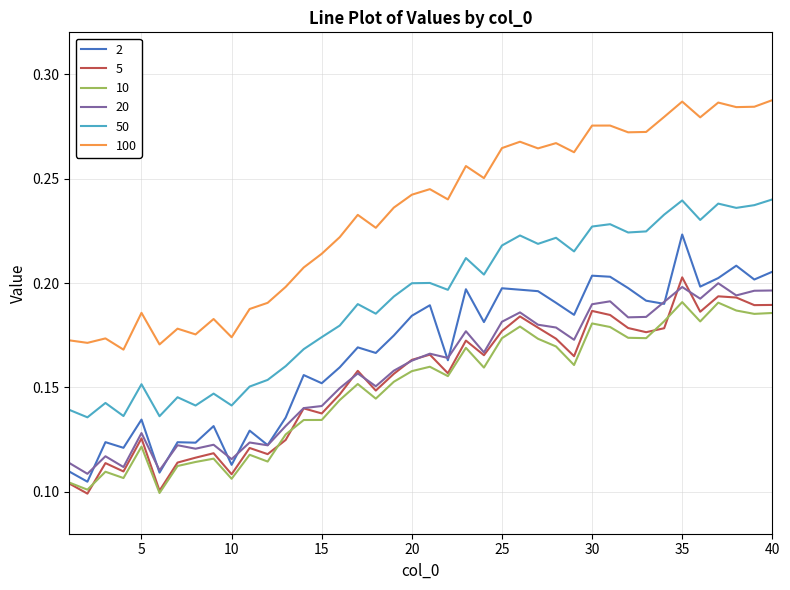

Count the number of data series in this chart.

6